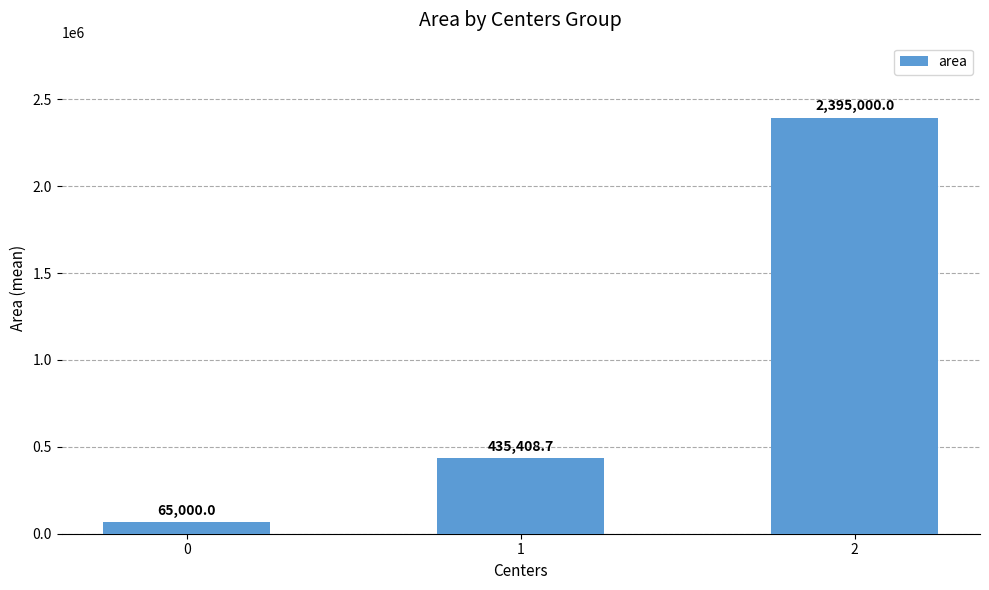

Reading right to left, transcribe all the data shown in this chart.

2=2395000.0	1=435408.7	0=65000.0